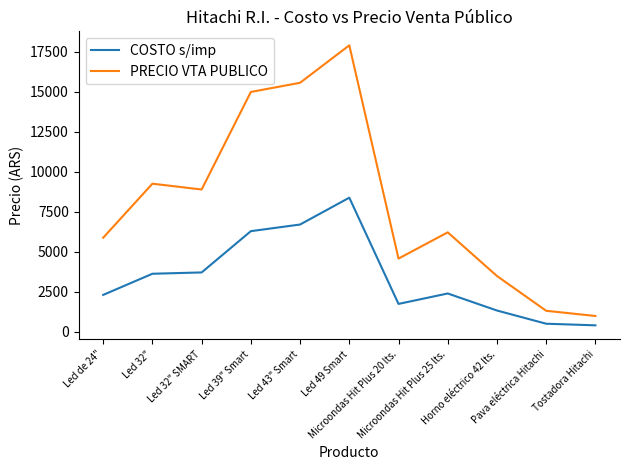

Rank the series by their average value, from highest to lowest.

PRECIO VTA PUBLICO, COSTO s/imp